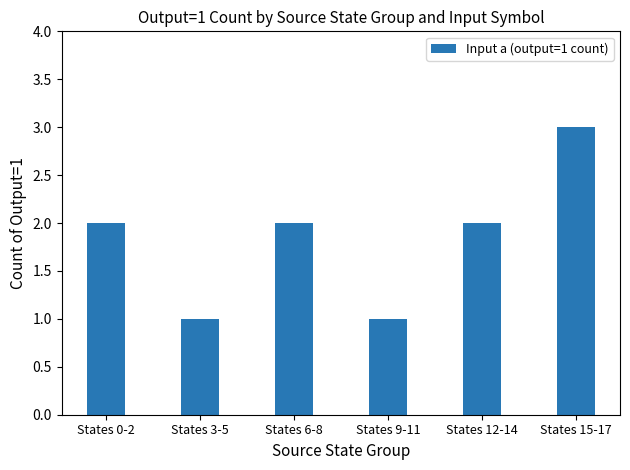

Reading left to right, transcribe all the data shown in this chart.

2	1	2	1	2	3